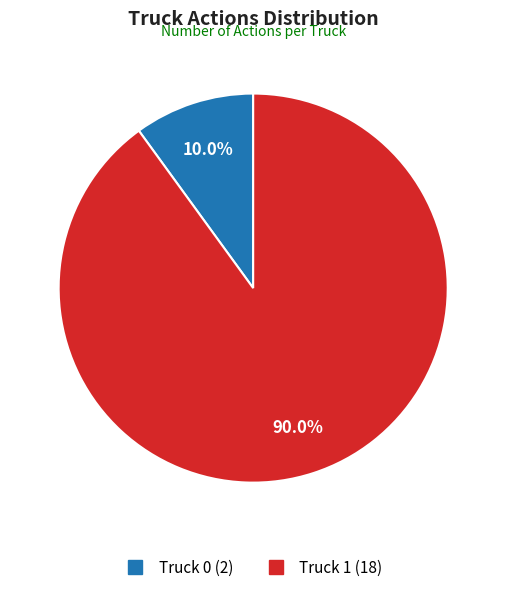

Between Truck 1 and Truck 0, which is larger?

Truck 1